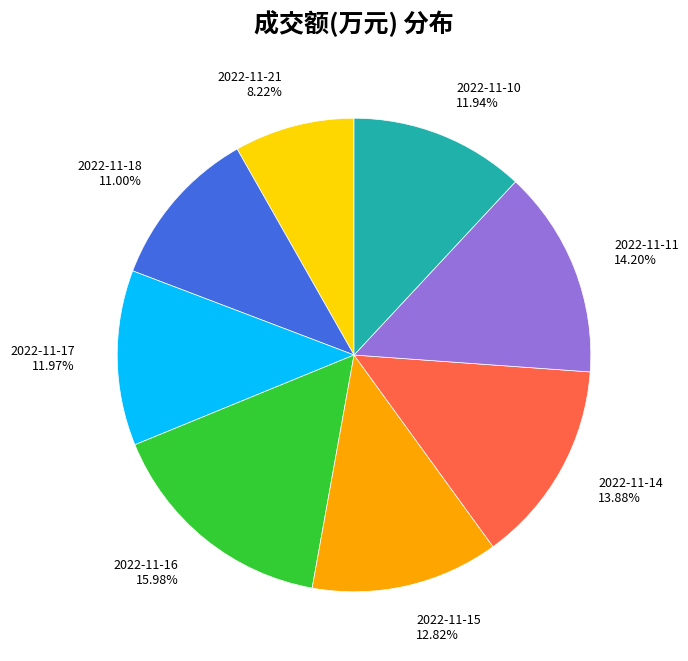

Is there a majority slice in this chart?

No